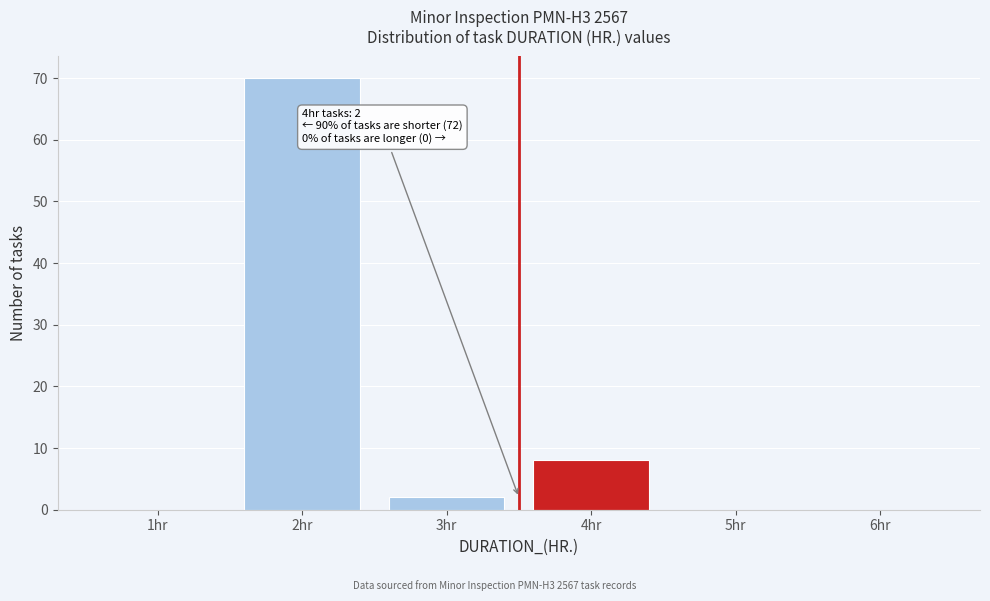

Reading right to left, list all the values displayed in this chart.

6hr=0	5hr=0	4hr=8	3hr=2	2hr=70	1hr=0